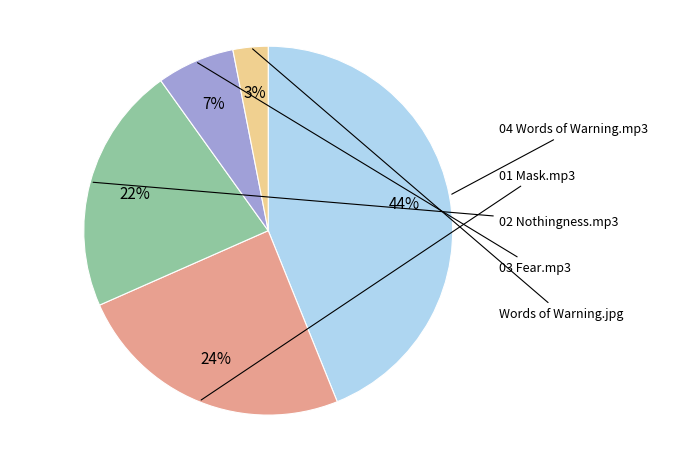

Count the number of slices in the pie.

5